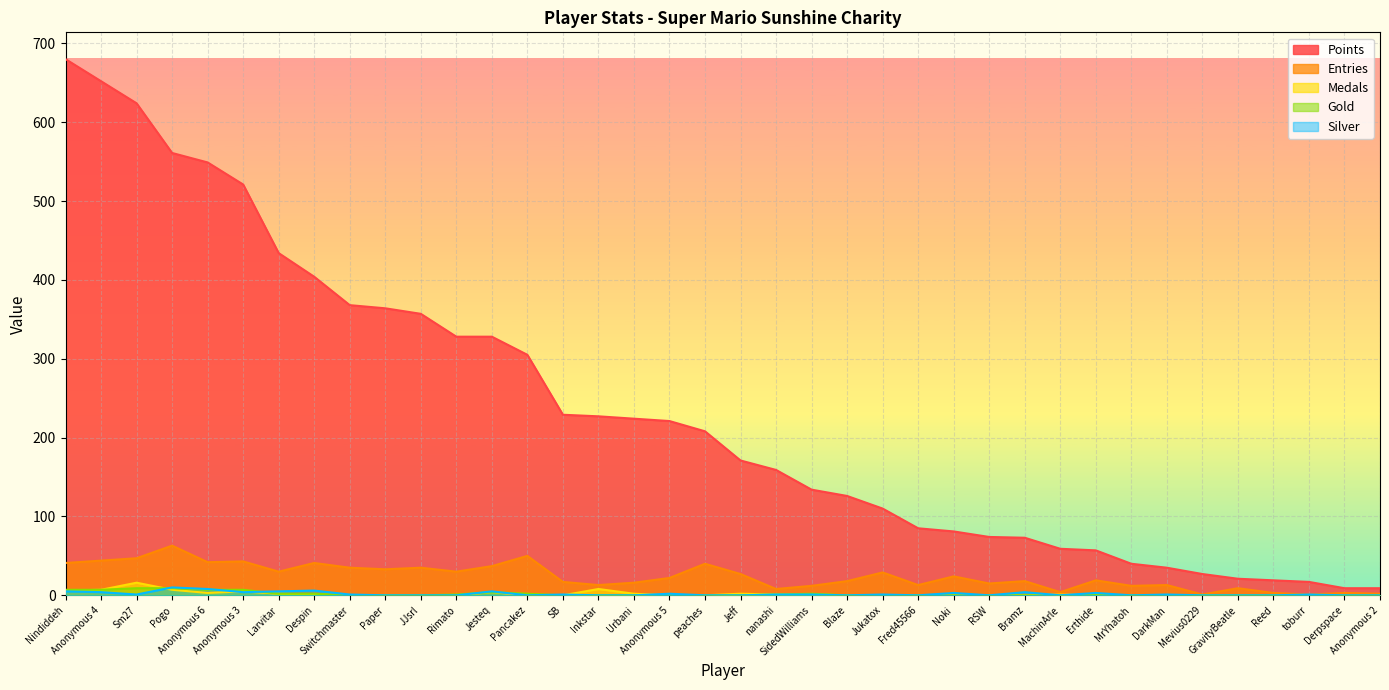

What is the lowest value of the Points series?

9